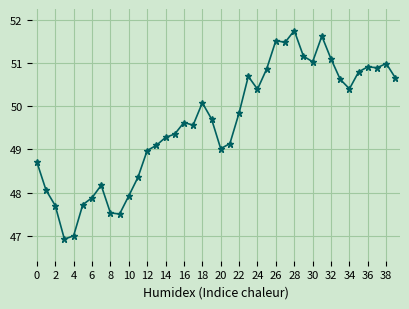

Does the chart have visible grid lines?

Yes